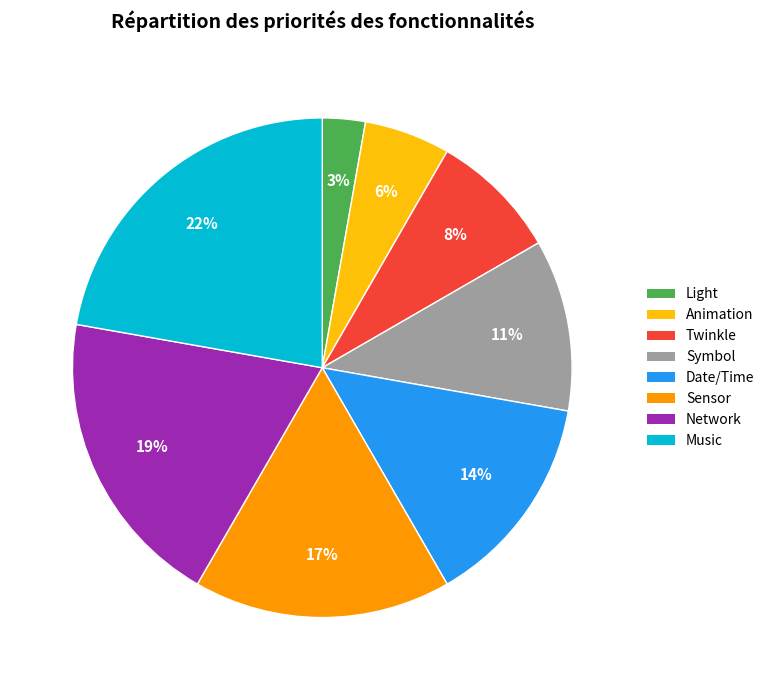

Is it true that Date/Time is 14% of the pie?

True